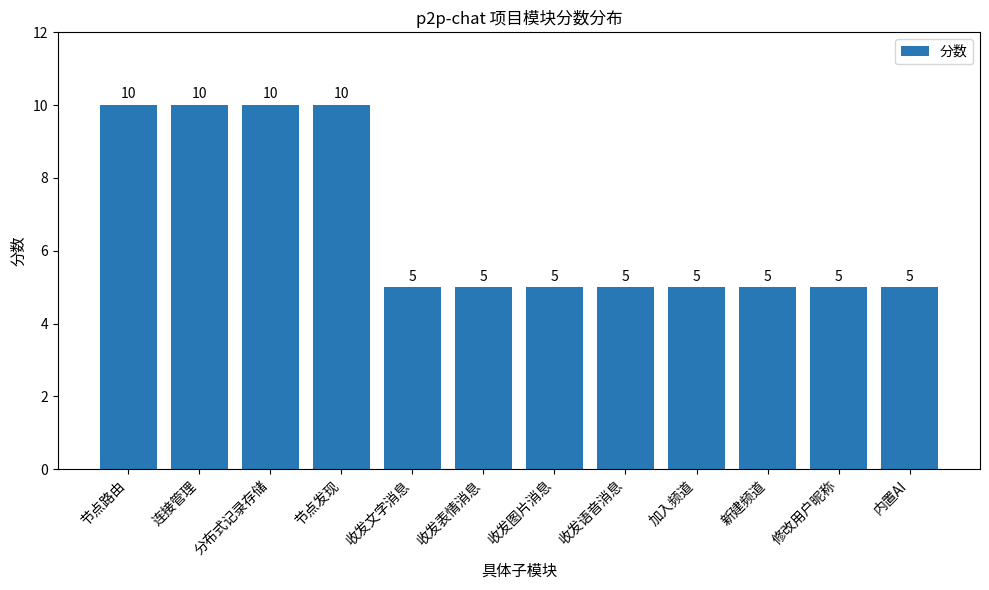

True or false: the data shows 5 at 收发语音消息.

True